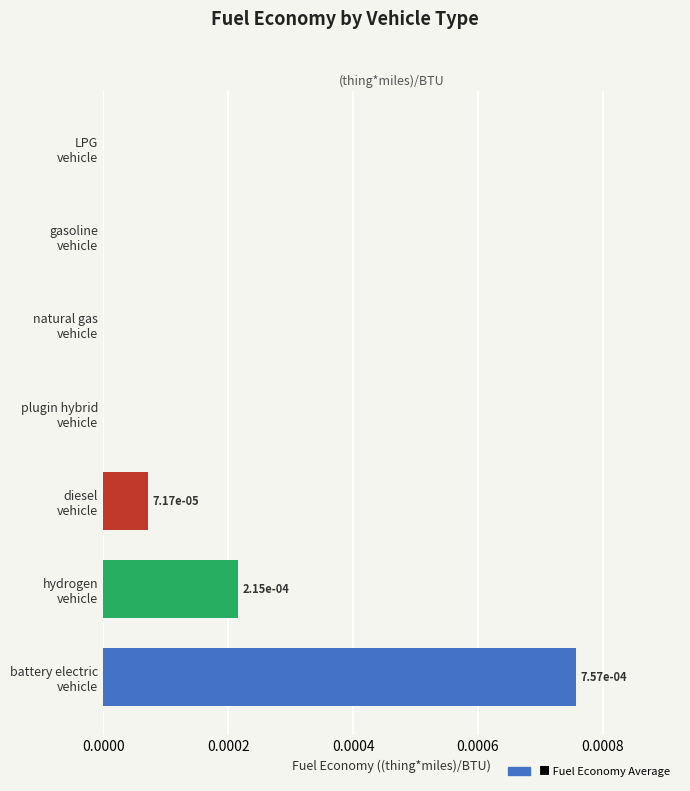

Count the number of categories in the chart.

7